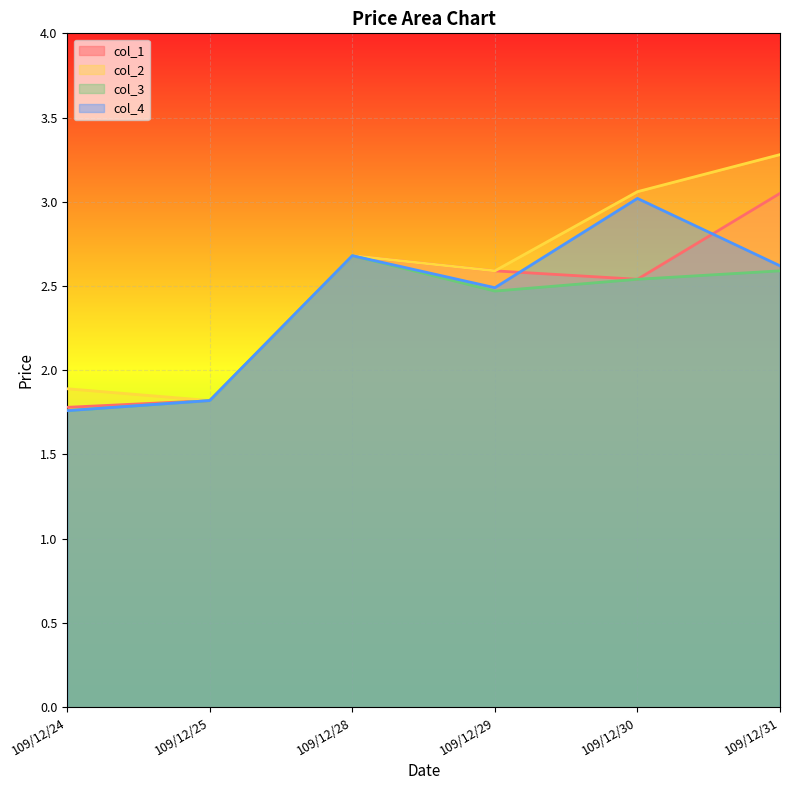

What is the difference between the maximum and minimum values in the col_2 series?

1.5